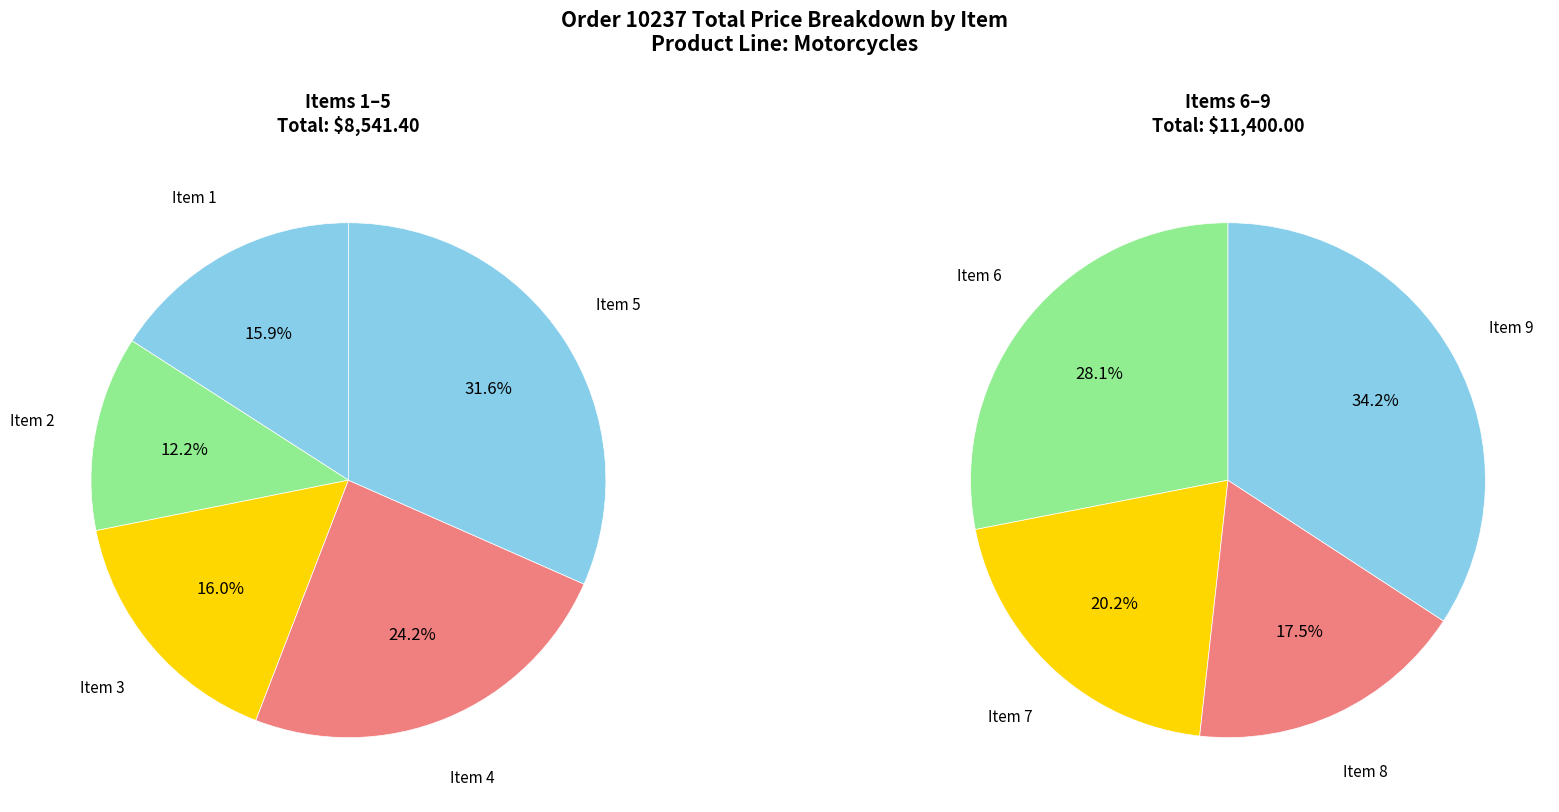

Does Item 6 account for over 50% of the chart?

No